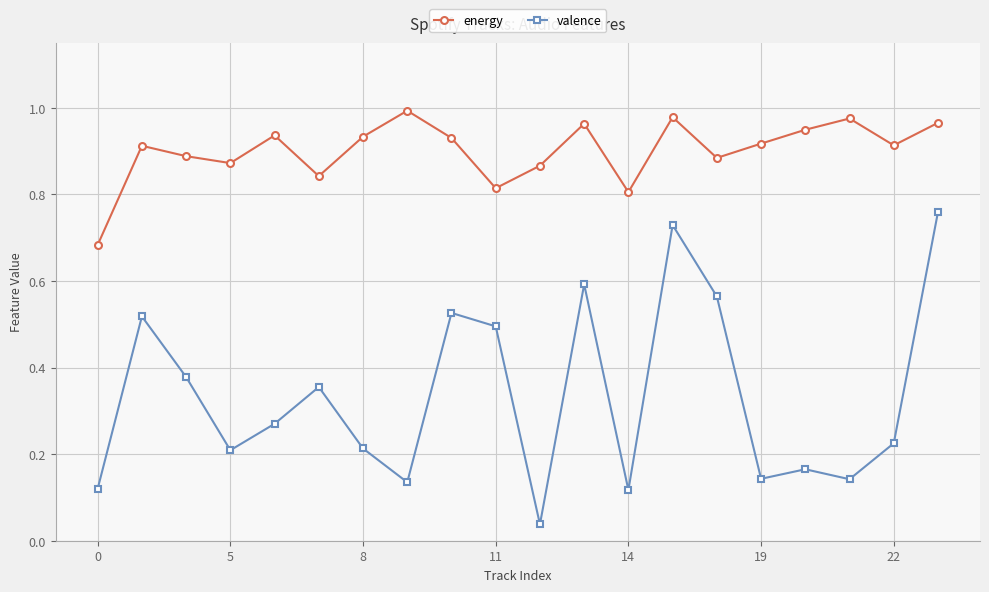

True or false: valence and energy intersect in this chart.

False